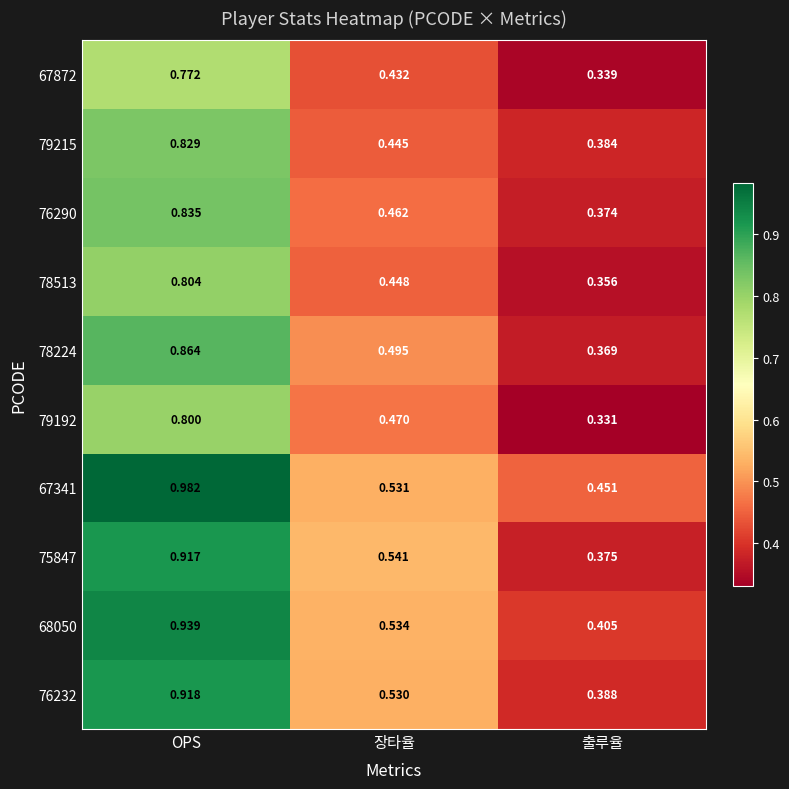

At which label does 76290 reach its peak?

OPS